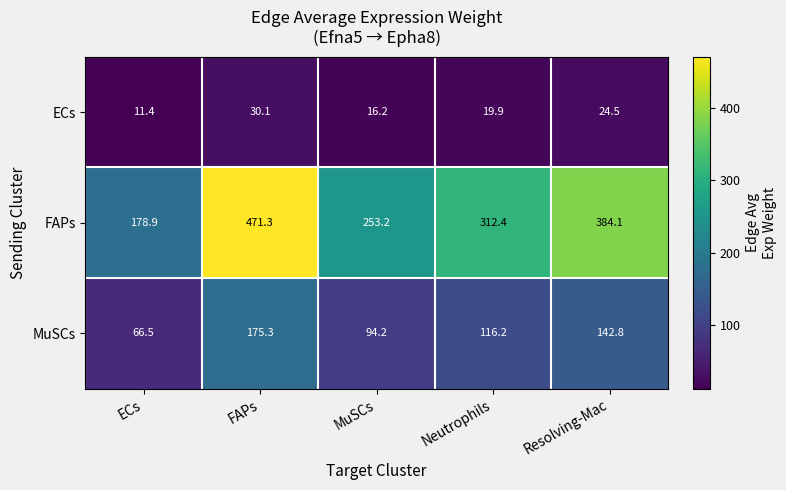

What is the smallest value displayed?

11.4